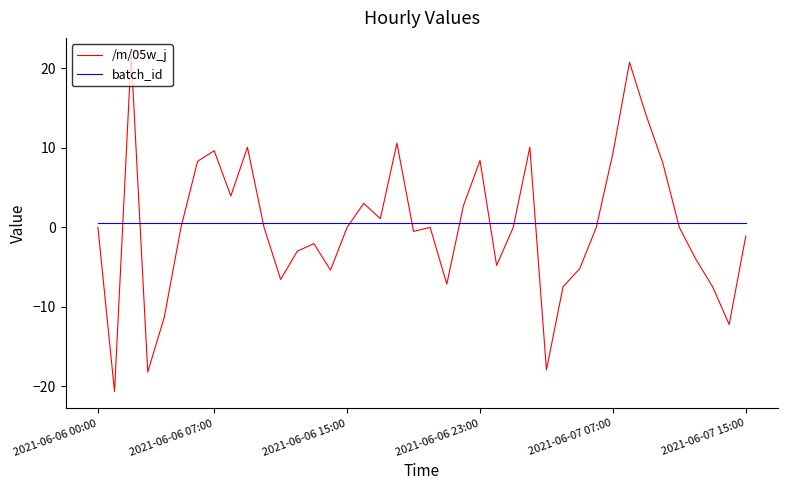

Which series has the largest range (max minus min)?

/m/05w_j